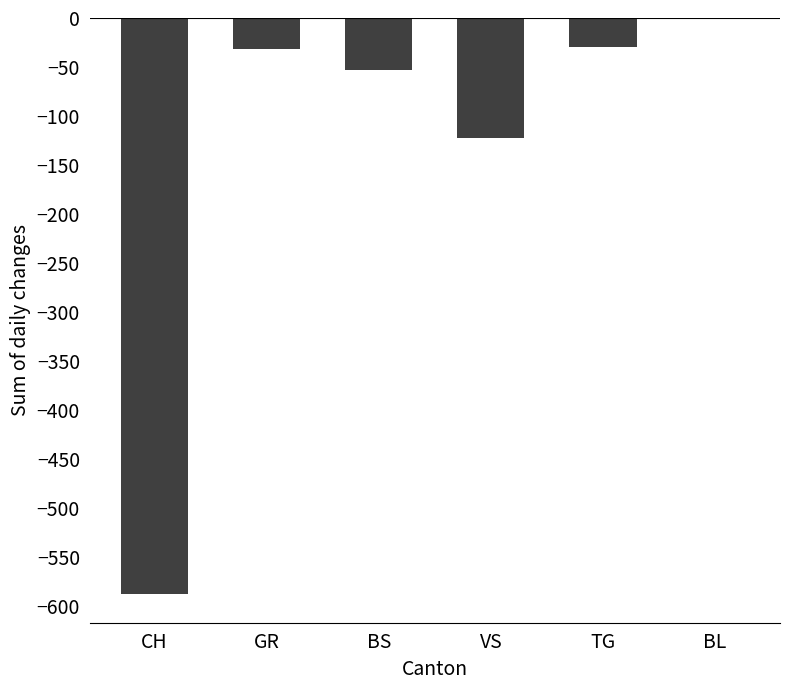

What is the sum of the values at GR and TG?

-62